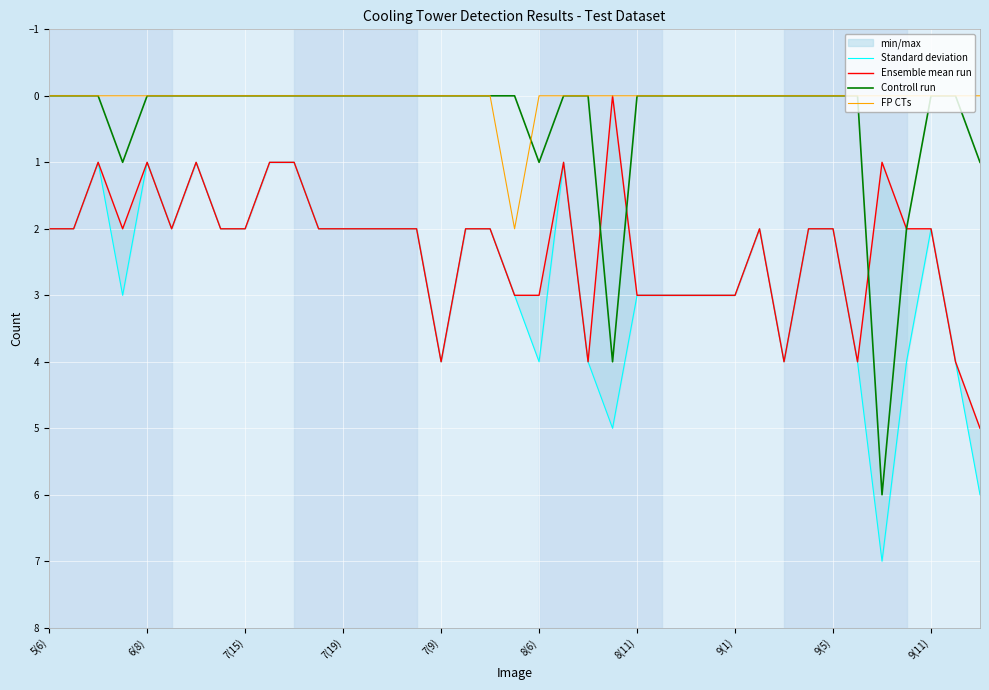

How many Standard deviation values are between 2 and 4?

30